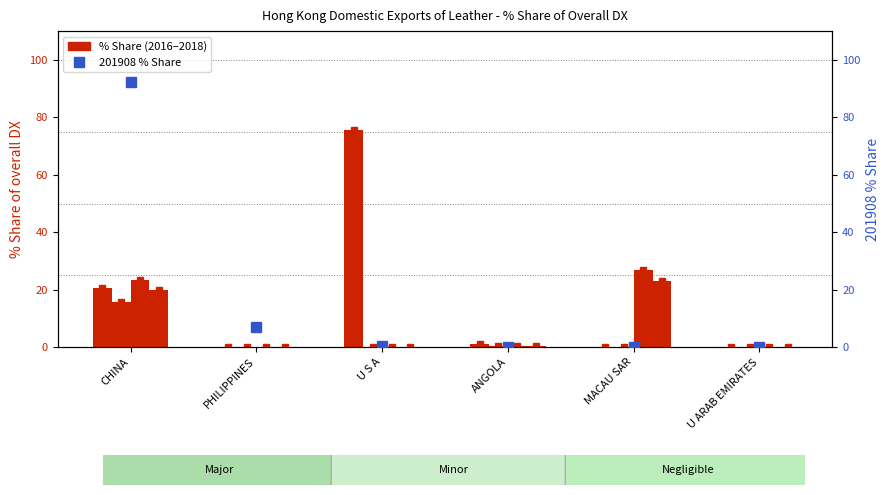

Is it true that the value at U ARAB EMIRATES is 50.5?

False